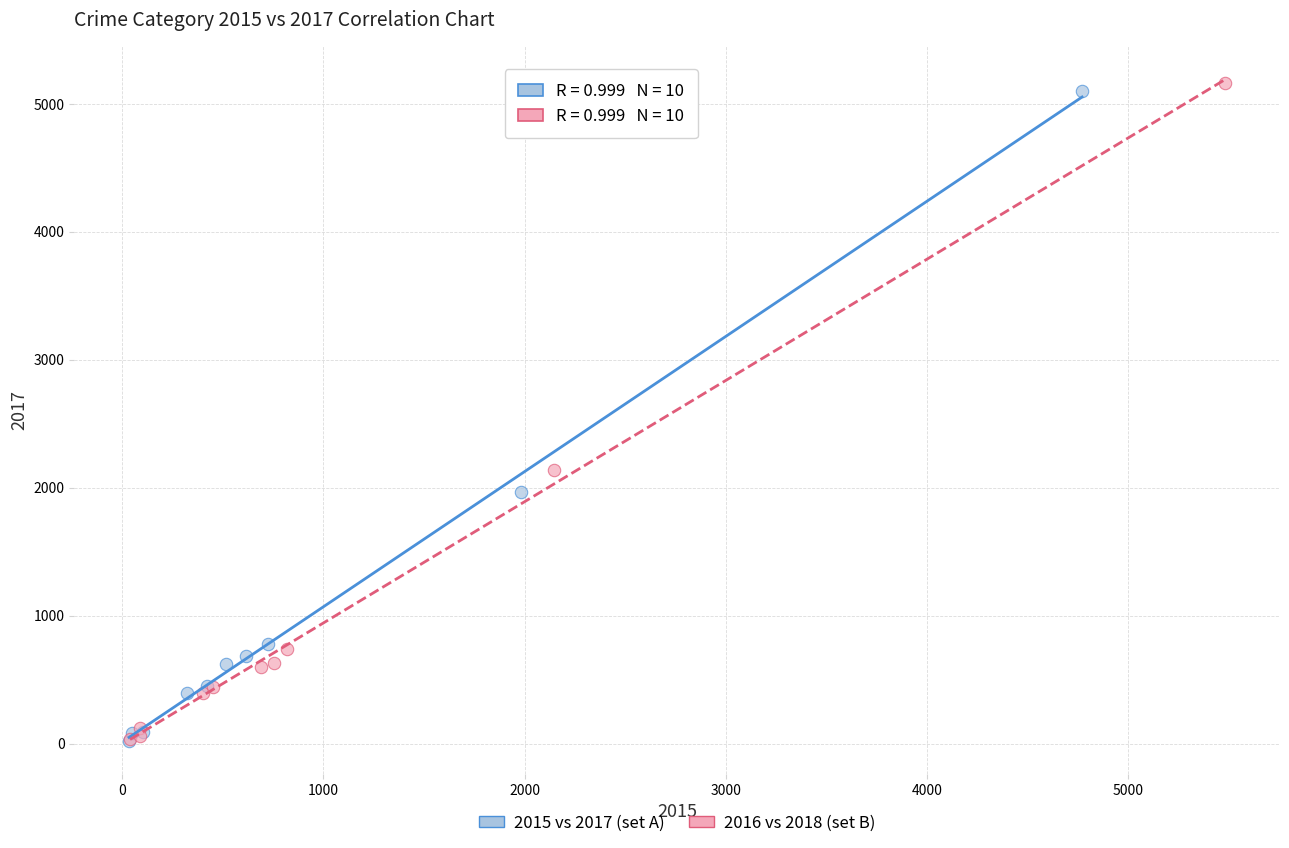

Which series has the widest spread of Y values?

2016 vs 2018 (set B)